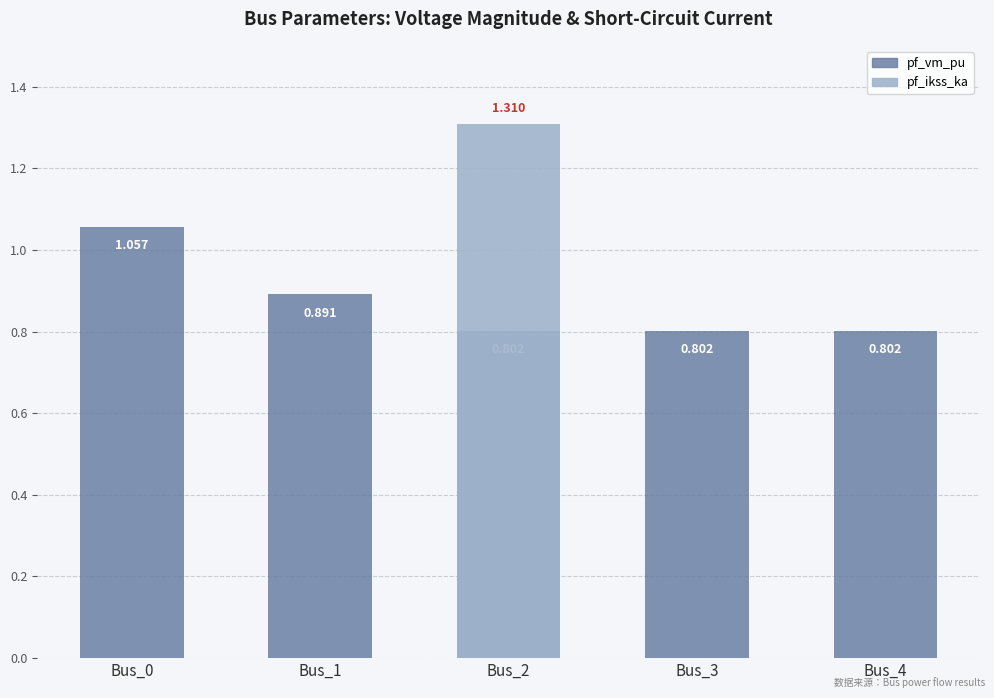

Is it true that pf_ikss_ka equals -0.6 at Bus_1?

False